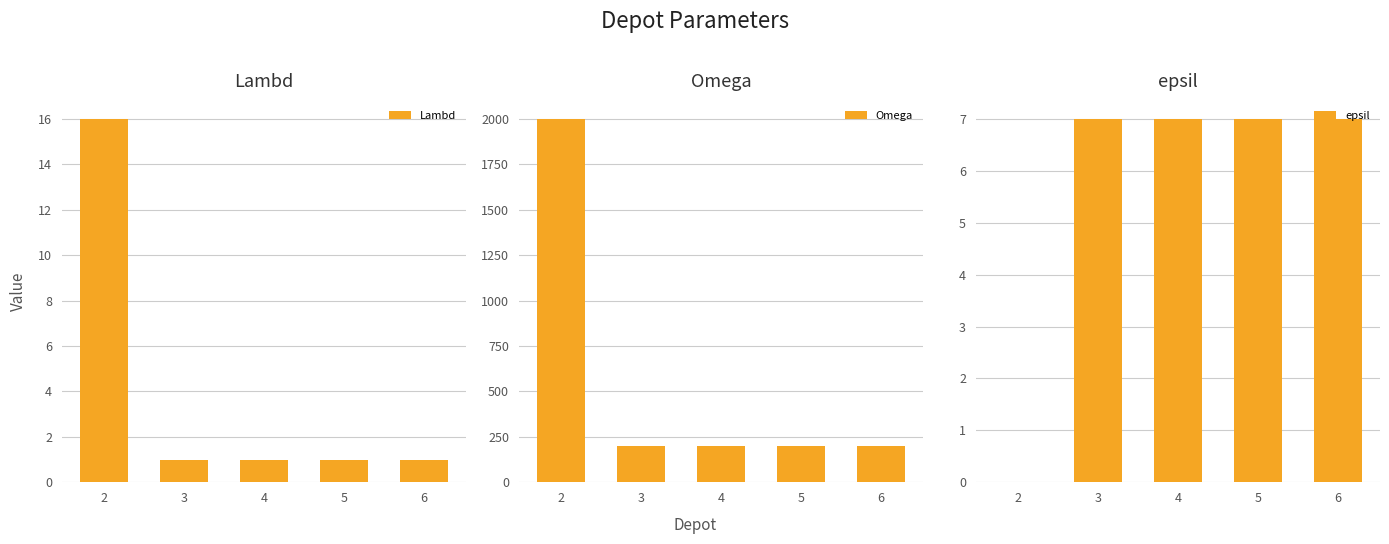

Reading left to right, transcribe all the data shown in this chart.

Lambd: 16	1	1	1	1
Omega: 2000	200	200	200	200
epsil: 0	7	7	7	7